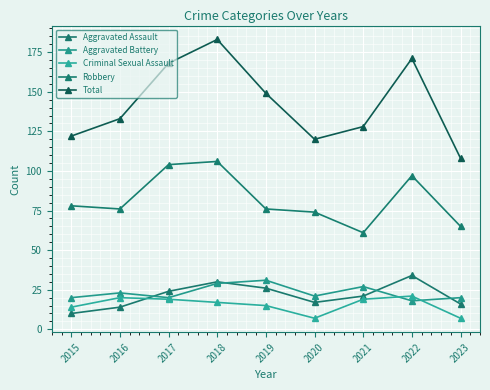

Which category has the highest value in the Aggravated Assault series?

2022